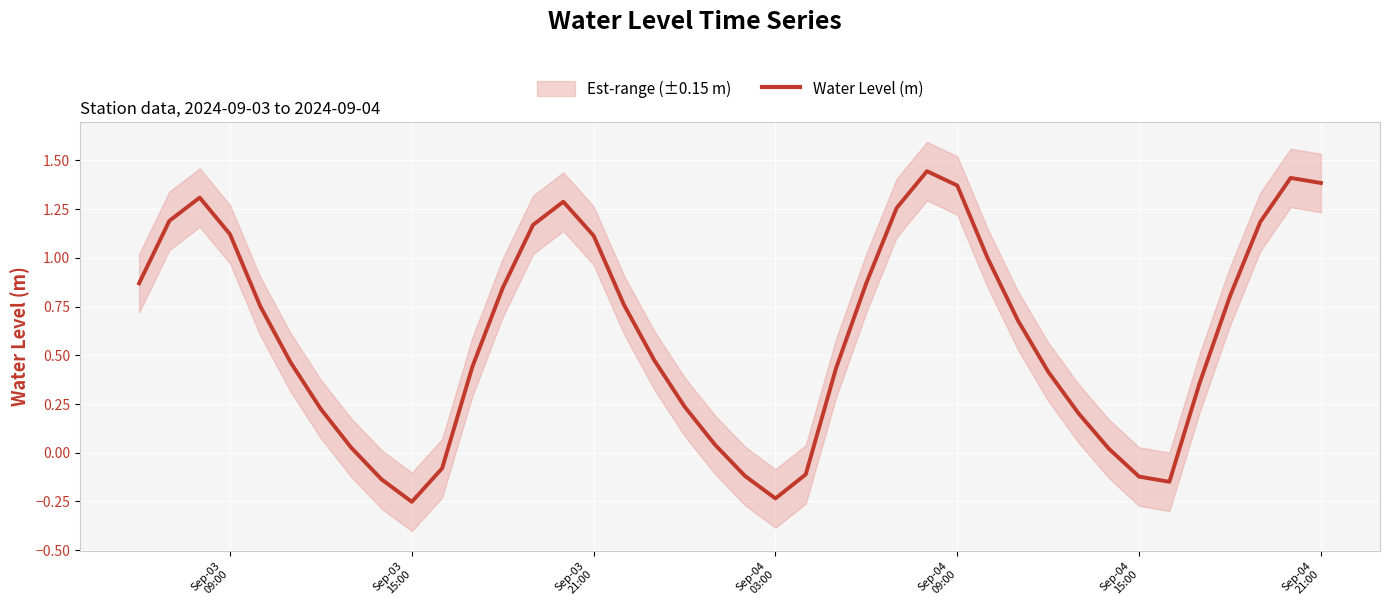

The chart shows a value of -0.3 at Sep-04 03:00. True or false?

False